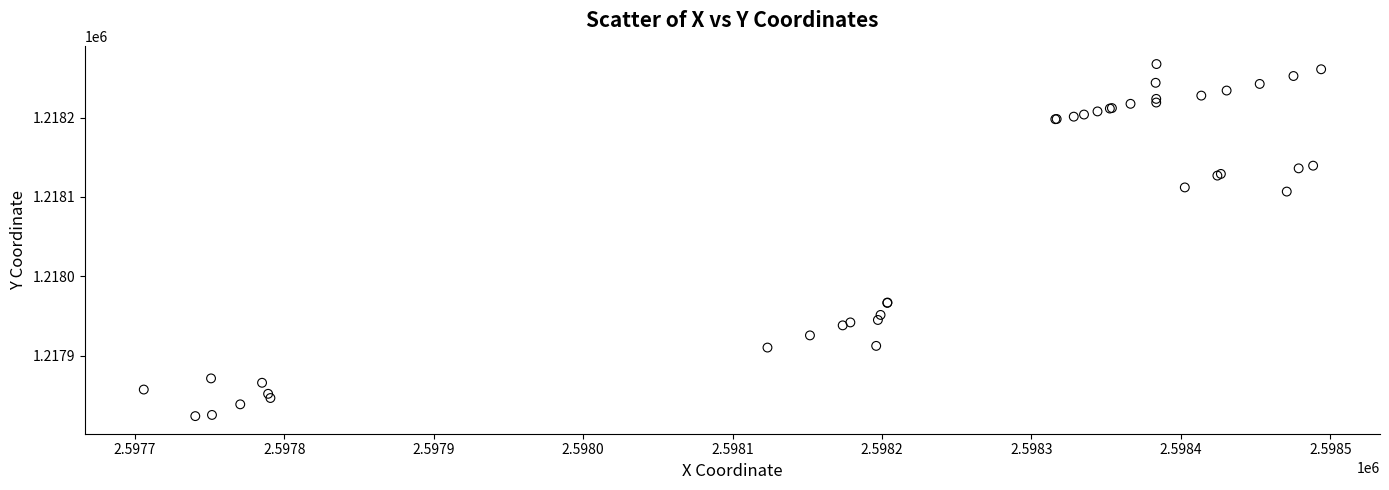

What Y value in the scatter plot is closest to 1218045?

1218106.7